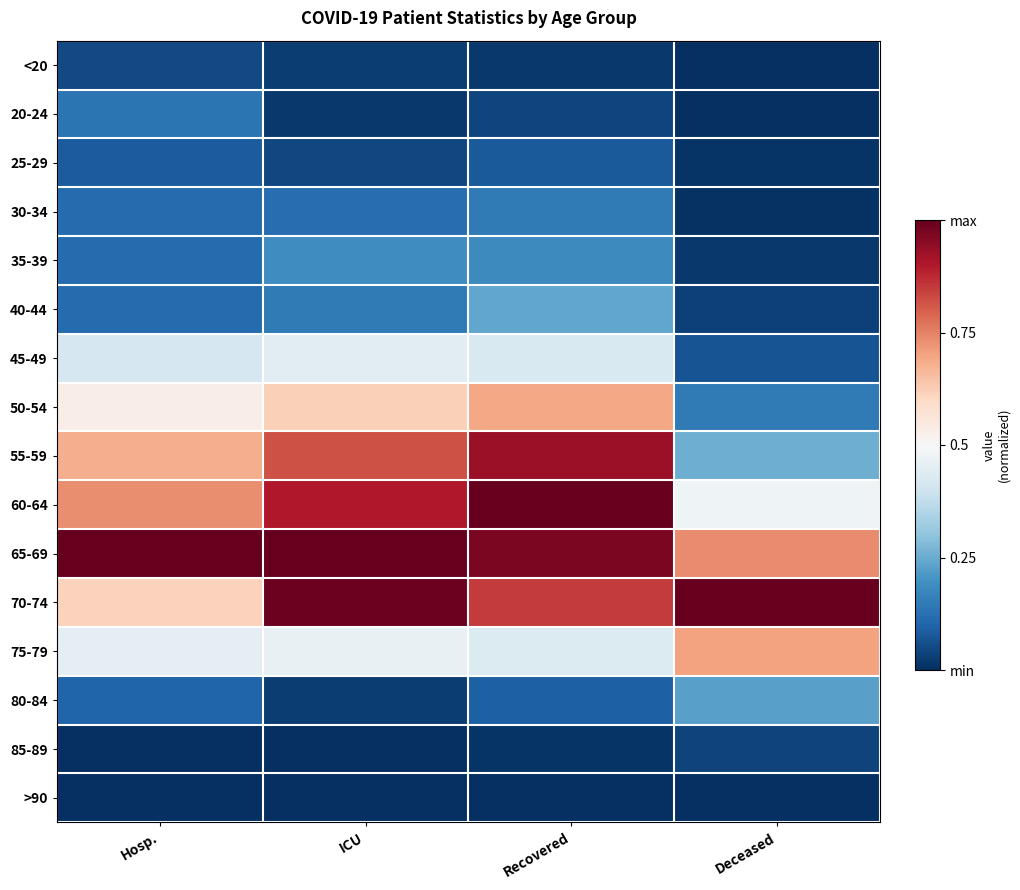

At how many categories does at least one series exceed 0?

4